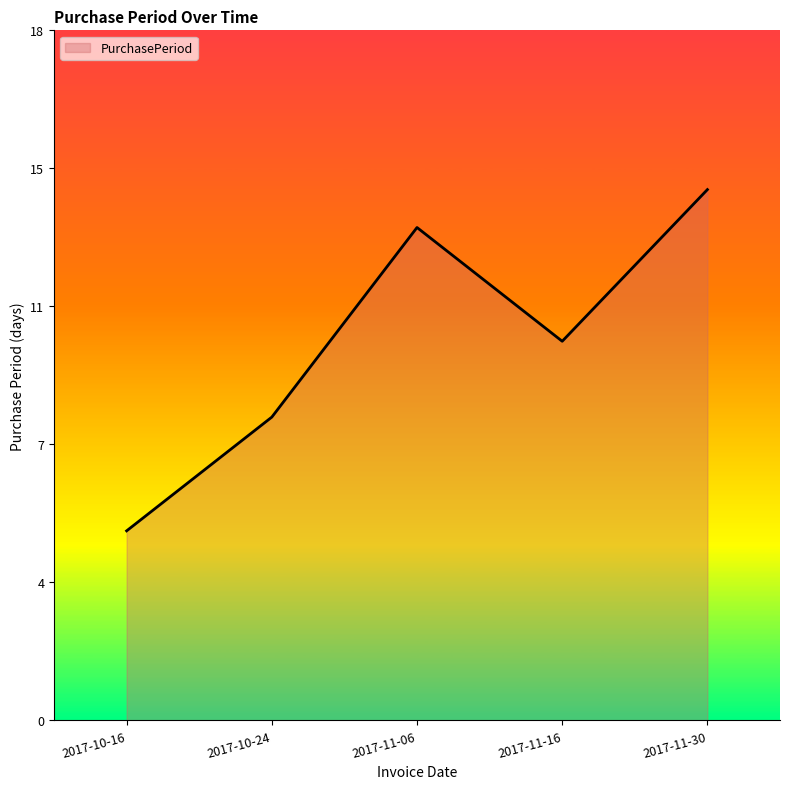

At which label is the value closest to 9?

2017-10-24